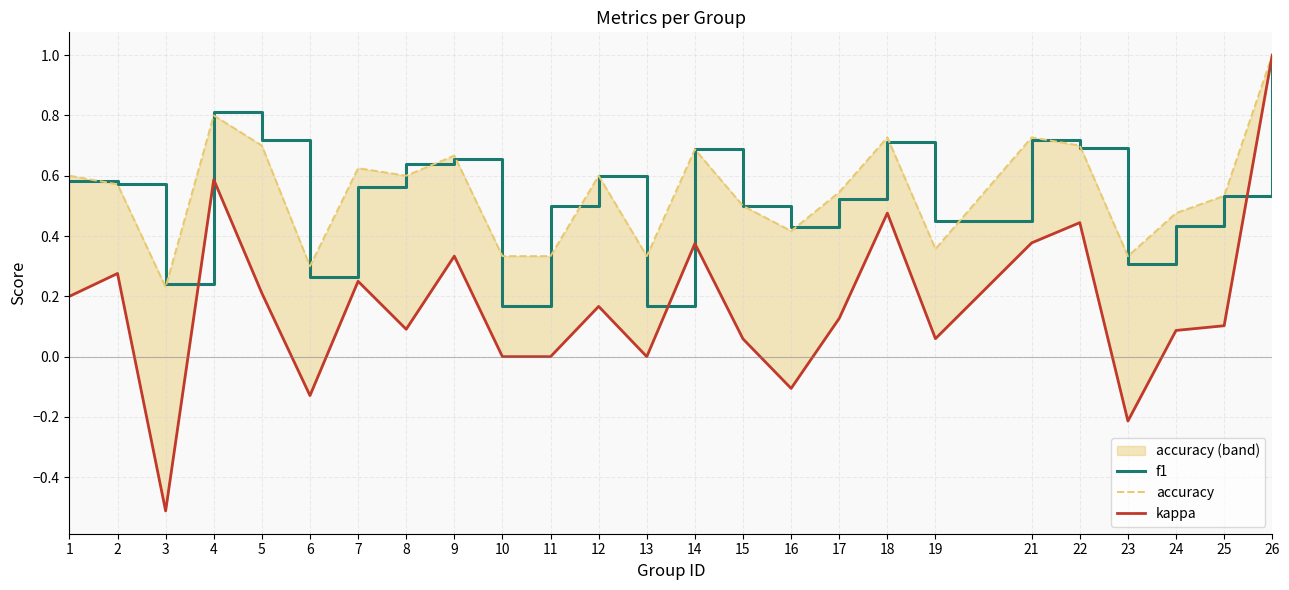

Reading left to right, list all the values displayed in this chart.

f1: 1=0.6	2=0.6	3=0.2	4=0.8	5=0.7	6=0.3	7=0.6	8=0.6	9=0.7	10=0.2	11=0.5	12=0.6	13=0.2	14=0.7	15=0.5	16=0.4	17=0.5	18=0.7	19=0.4	21=0.7	22=0.7	23=0.3	24=0.4	25=0.5	26=1.0
accuracy: 1=0.6	2=0.6	3=0.2	4=0.8	5=0.7	6=0.3	7=0.6	8=0.6	9=0.7	10=0.3	11=0.3	12=0.6	13=0.3	14=0.7	15=0.5	16=0.4	17=0.5	18=0.7	19=0.4	21=0.7	22=0.7	23=0.3	24=0.5	25=0.5	26=1.0
kappa: 1=0.2	2=0.3	3=-0.5	4=0.6	5=0.2	6=-0.1	7=0.2	8=0.1	9=0.3	10=0.0	11=0.0	12=0.2	13=0.0	14=0.4	15=0.1	16=-0.1	17=0.1	18=0.5	19=0.1	21=0.4	22=0.4	23=-0.2	24=0.1	25=0.1	26=1.0